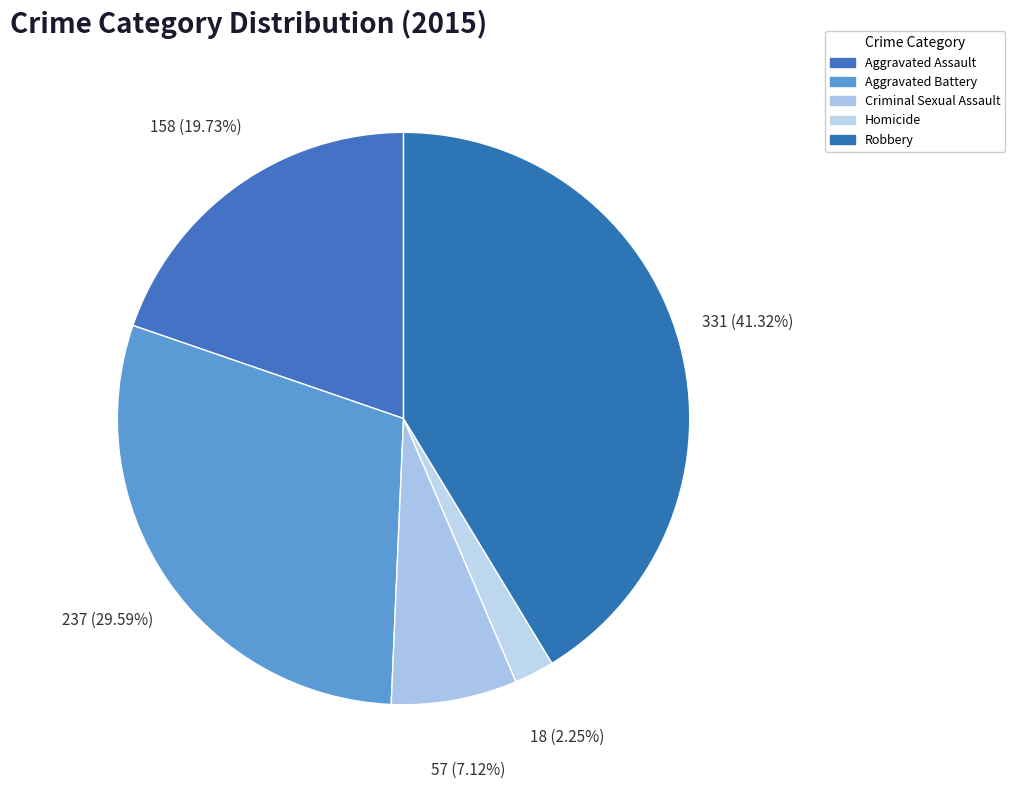

To the nearest percent, what is the difference between the Homicide and Robbery slice percentages?

39%